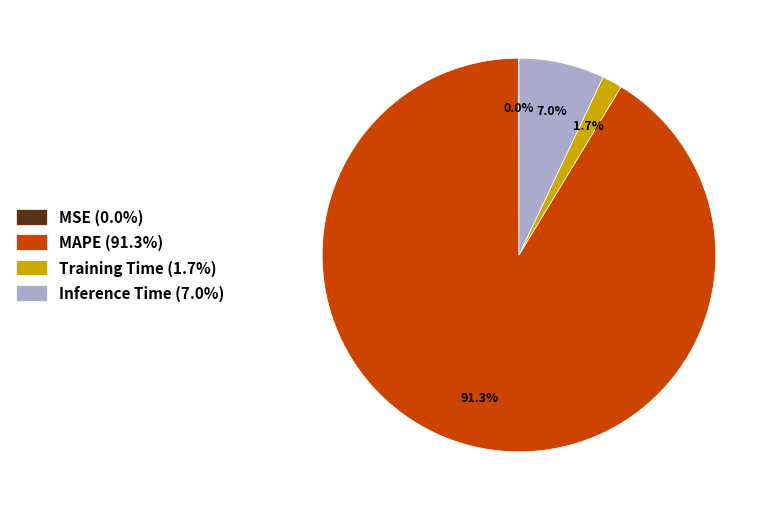

To the nearest percent, what is the difference between the largest and smallest slice percentages?

91%